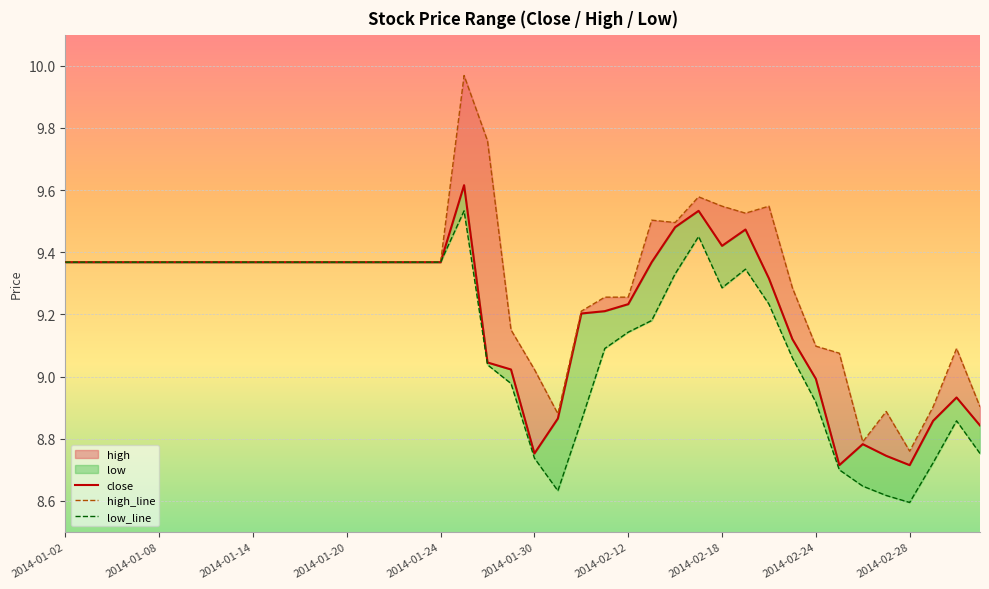

Is it true that high_line equals 15.9 at 39?

False